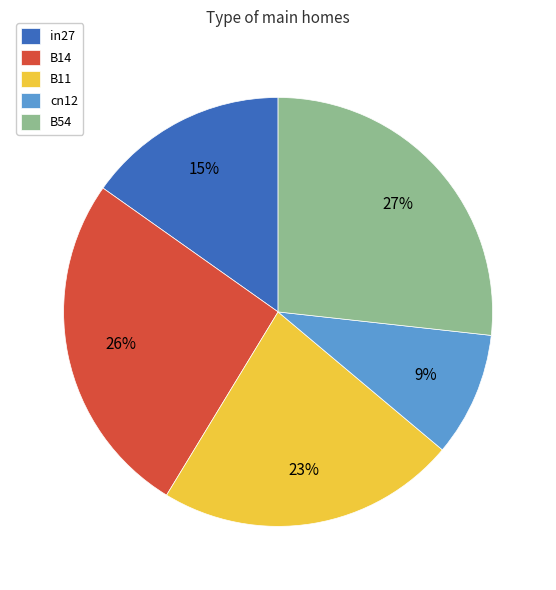

Which has a higher value, cn12 or B54?

B54